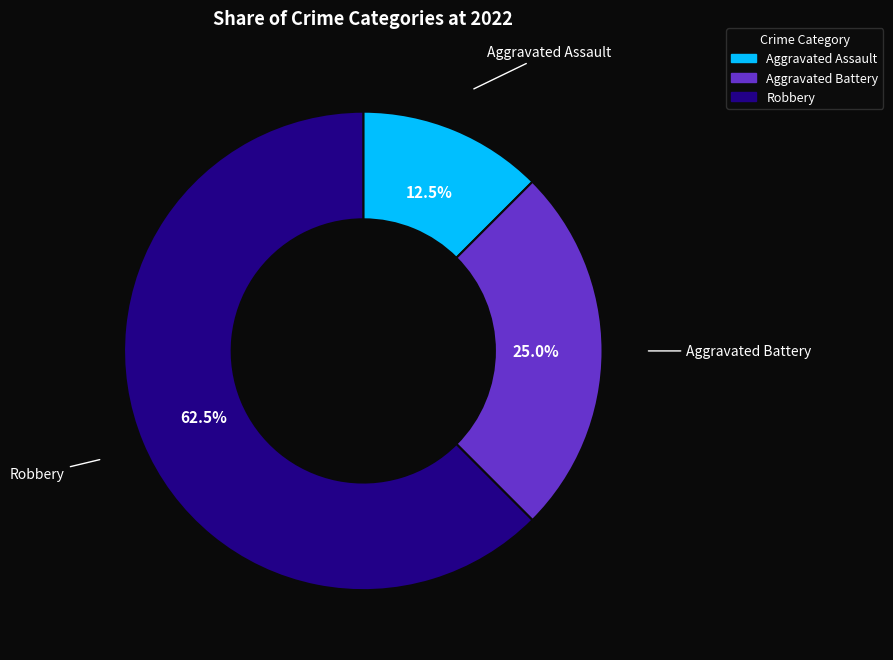

What portion of the pie excludes Aggravated Assault?

87.5%